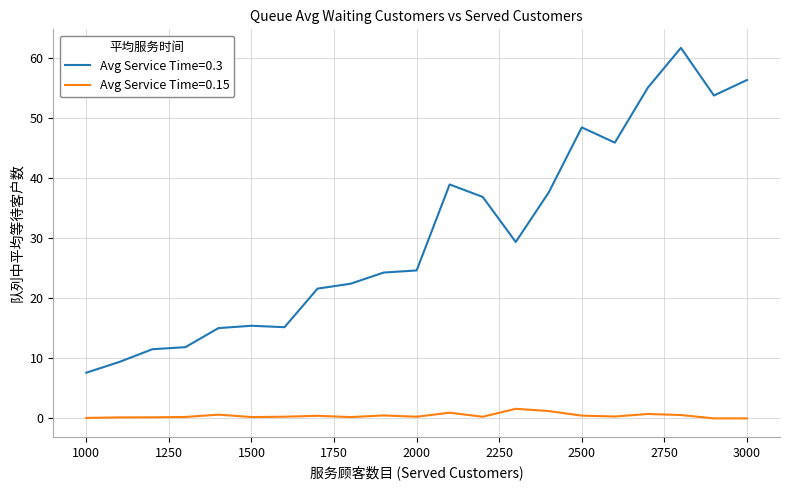

What is the greatest value displayed?

61.7